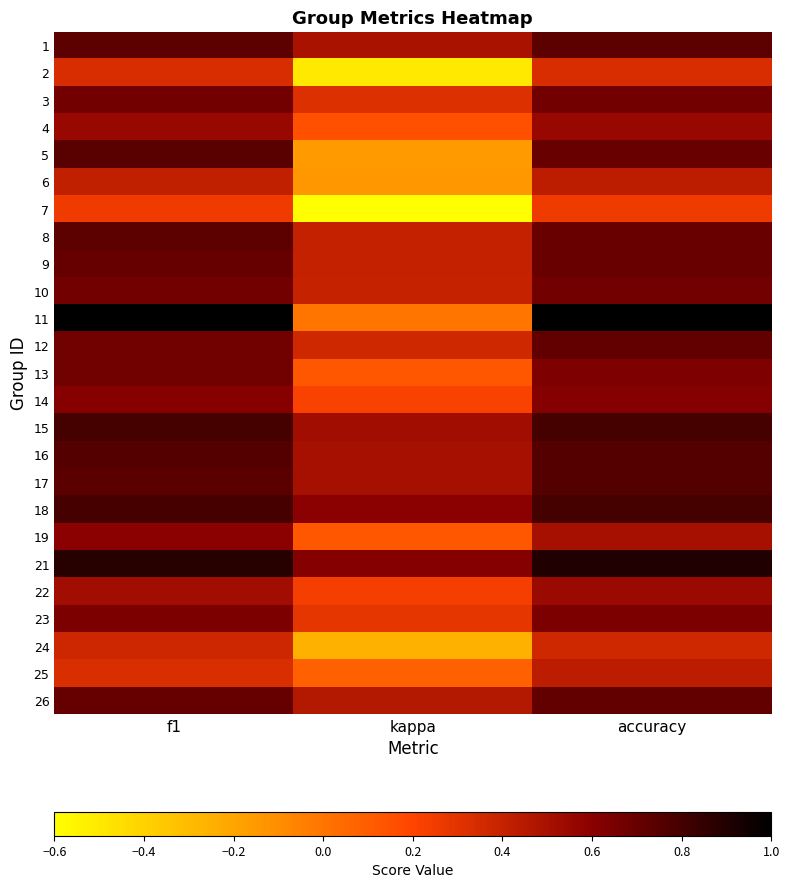

Reading left to right, what are all the values shown in this chart?

1: f1=0.7	kappa=0.5	accuracy=0.7
2: f1=0.3	kappa=-0.5	accuracy=0.3
3: f1=0.7	kappa=0.3	accuracy=0.7
4: f1=0.6	kappa=0.2	accuracy=0.6
5: f1=0.7	kappa=-0.2	accuracy=0.7
6: f1=0.4	kappa=-0.1	accuracy=0.4
7: f1=0.2	kappa=-0.6	accuracy=0.2
8: f1=0.7	kappa=0.4	accuracy=0.7
9: f1=0.7	kappa=0.4	accuracy=0.7
10: f1=0.7	kappa=0.4	accuracy=0.7
11: f1=1.0	kappa=0.0	accuracy=1.0
12: f1=0.7	kappa=0.4	accuracy=0.7
13: f1=0.7	kappa=0.1	accuracy=0.6
14: f1=0.6	kappa=0.2	accuracy=0.6
15: f1=0.8	kappa=0.5	accuracy=0.8
16: f1=0.8	kappa=0.5	accuracy=0.8
17: f1=0.7	kappa=0.5	accuracy=0.8
18: f1=0.8	kappa=0.6	accuracy=0.8
19: f1=0.6	kappa=0.1	accuracy=0.5
21: f1=0.9	kappa=0.6	accuracy=0.9
22: f1=0.5	kappa=0.2	accuracy=0.5
23: f1=0.6	kappa=0.3	accuracy=0.6
24: f1=0.4	kappa=-0.3	accuracy=0.4
25: f1=0.3	kappa=0.1	accuracy=0.4
26: f1=0.7	kappa=0.5	accuracy=0.7